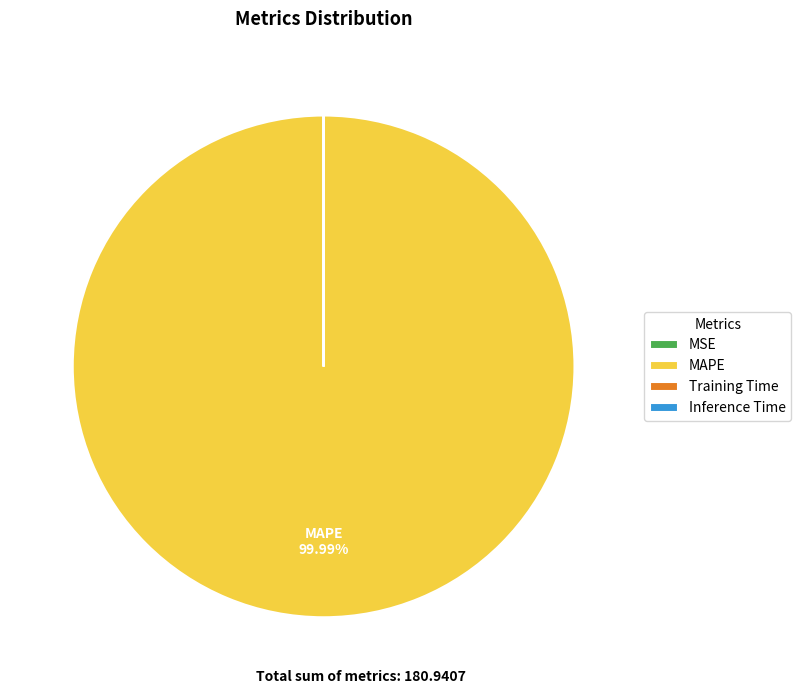

Which category has the biggest portion of the pie?

MAPE